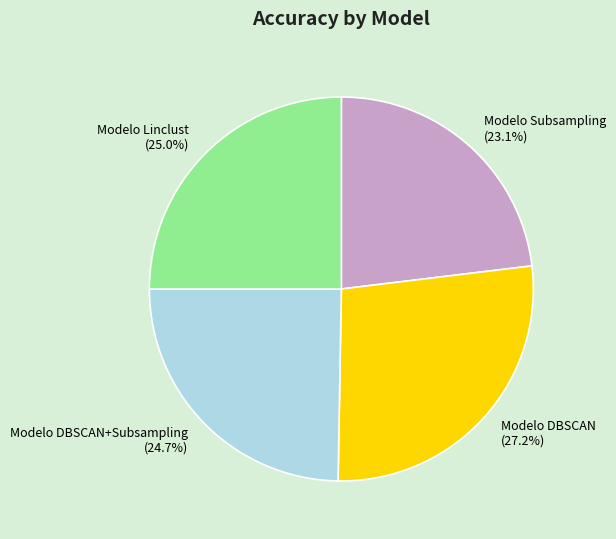

Is Modelo DBSCAN the majority of the pie?

No